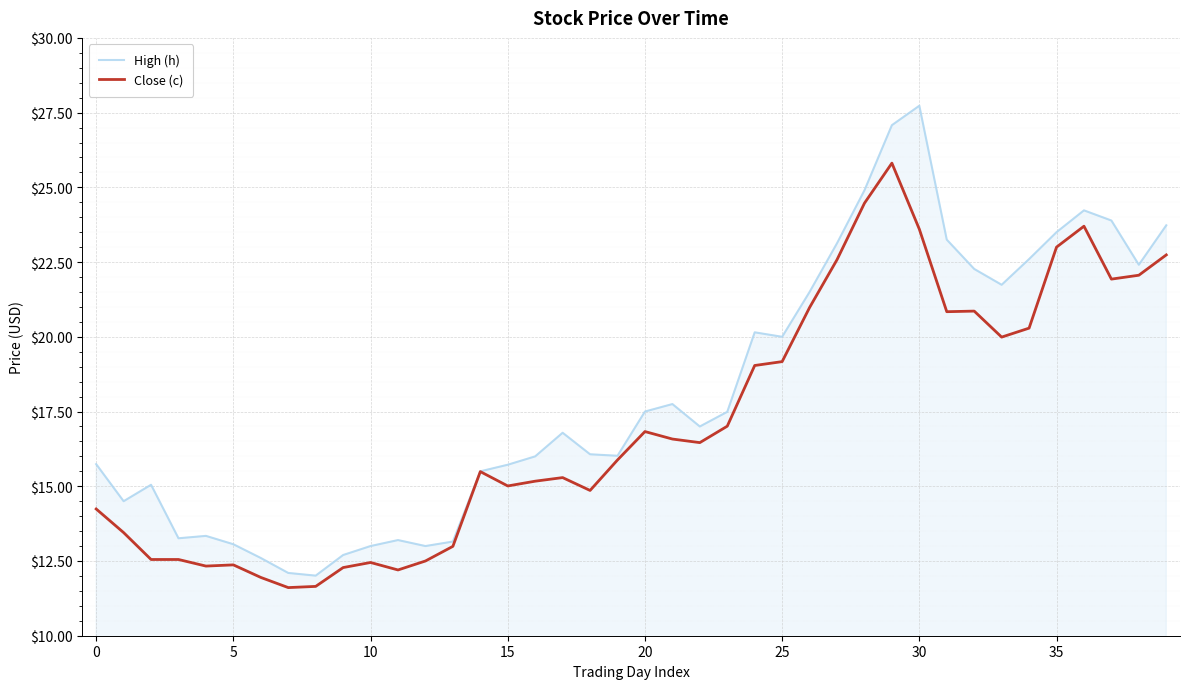

Which series has the widest spread of values?

High (h)